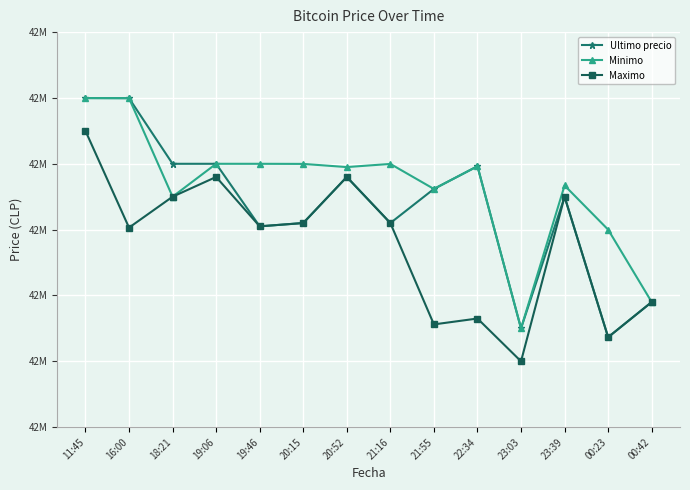

Does the chart have visible grid lines?

Yes